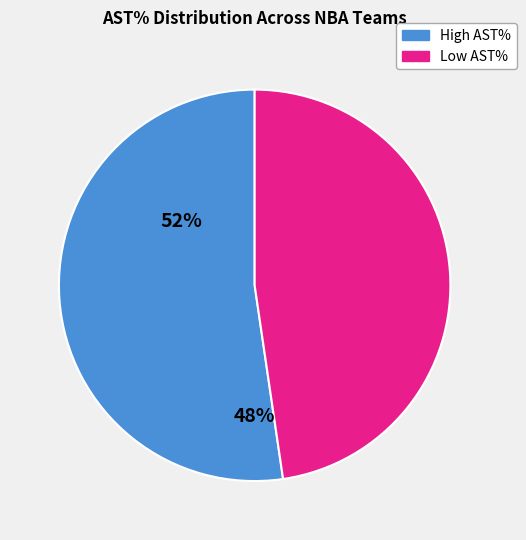

Is there a majority slice in this chart?

Yes